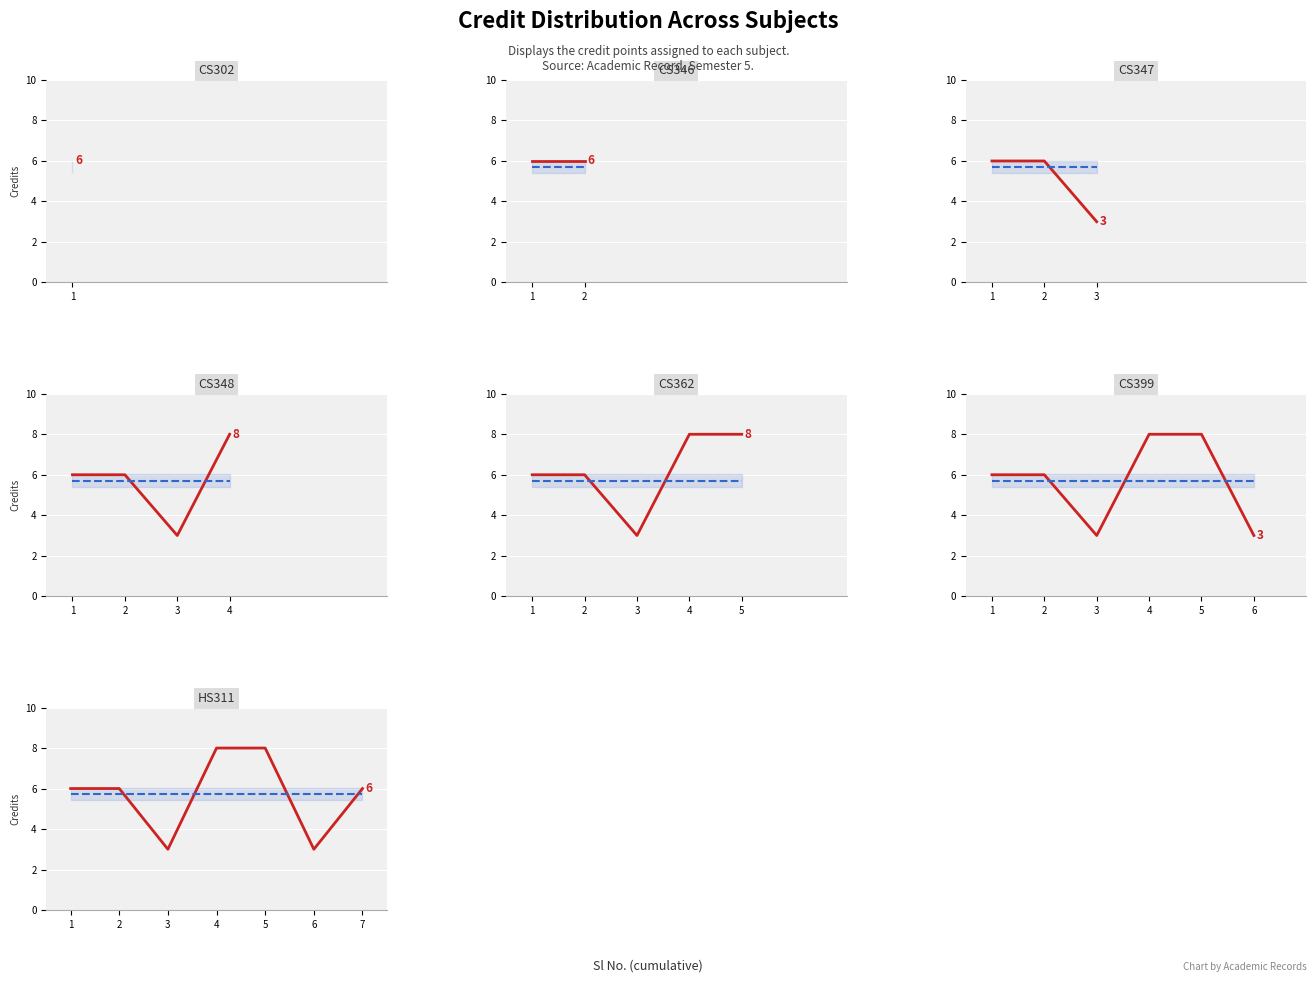

Does the chart display data point markers on the line(s)?

No